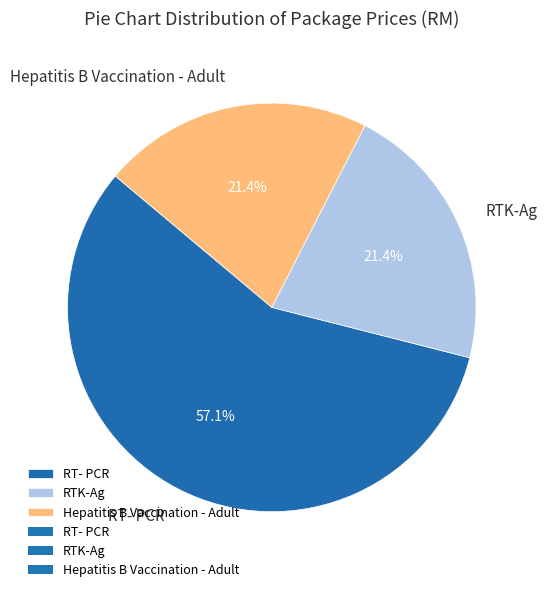

To the nearest percent, what percentage of the pie is RT- PCR?

57%